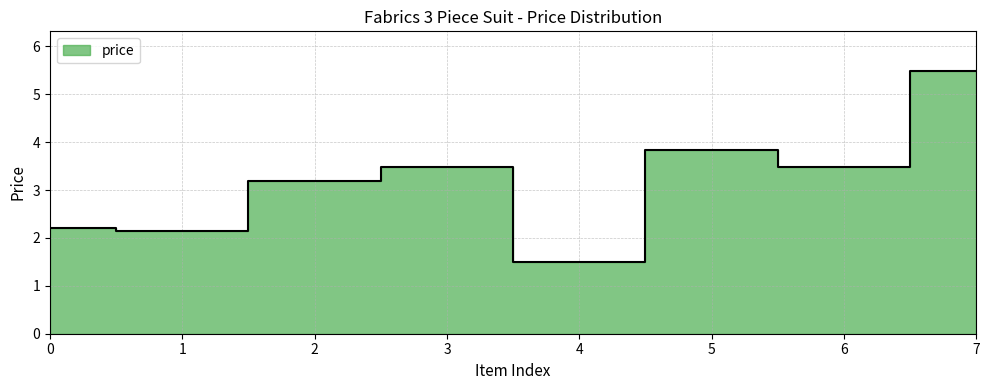

Reading left to right, list all the values displayed in this chart.

0=2.2	1=2.2	2=3.2	3=3.5	4=1.5	5=3.8	6=3.5	7=5.5